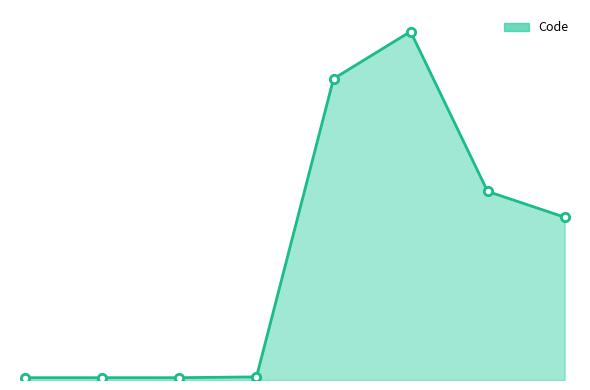

What is the smallest value displayed?

1065